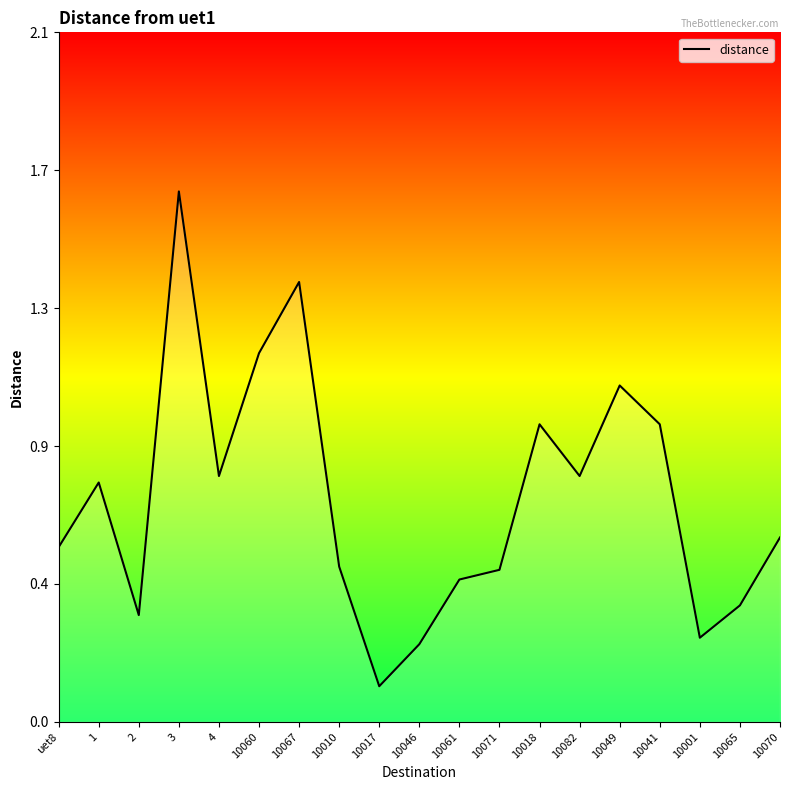

Does the chart have visible grid lines?

No